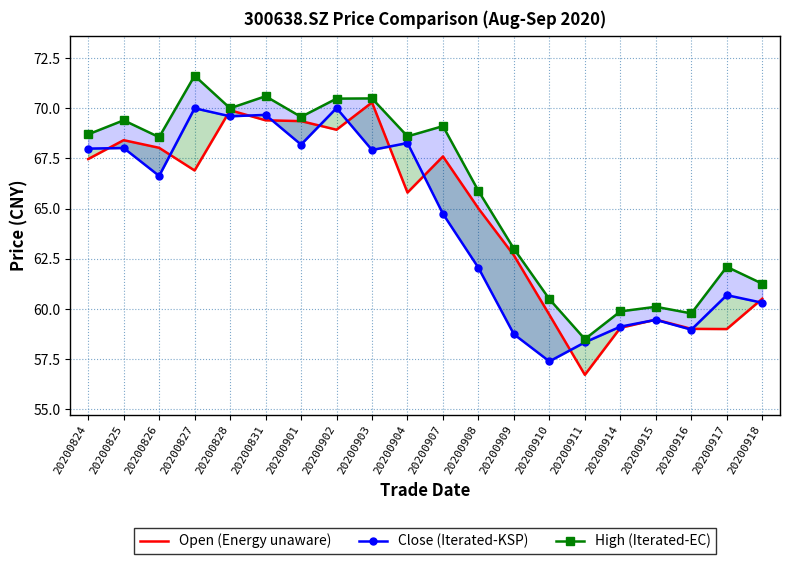

True or false: Open (Energy unaware) and High (Iterated-EC) intersect in this chart.

False